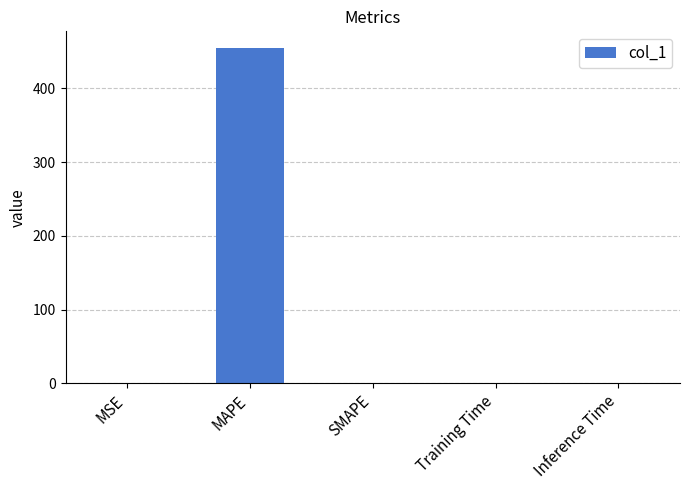

Count the number of categories in the chart.

5